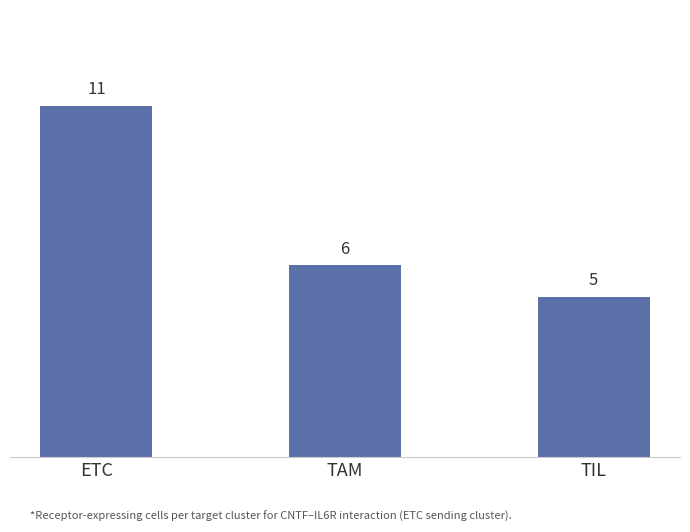

What is the sum of the values at TIL and ETC?

16